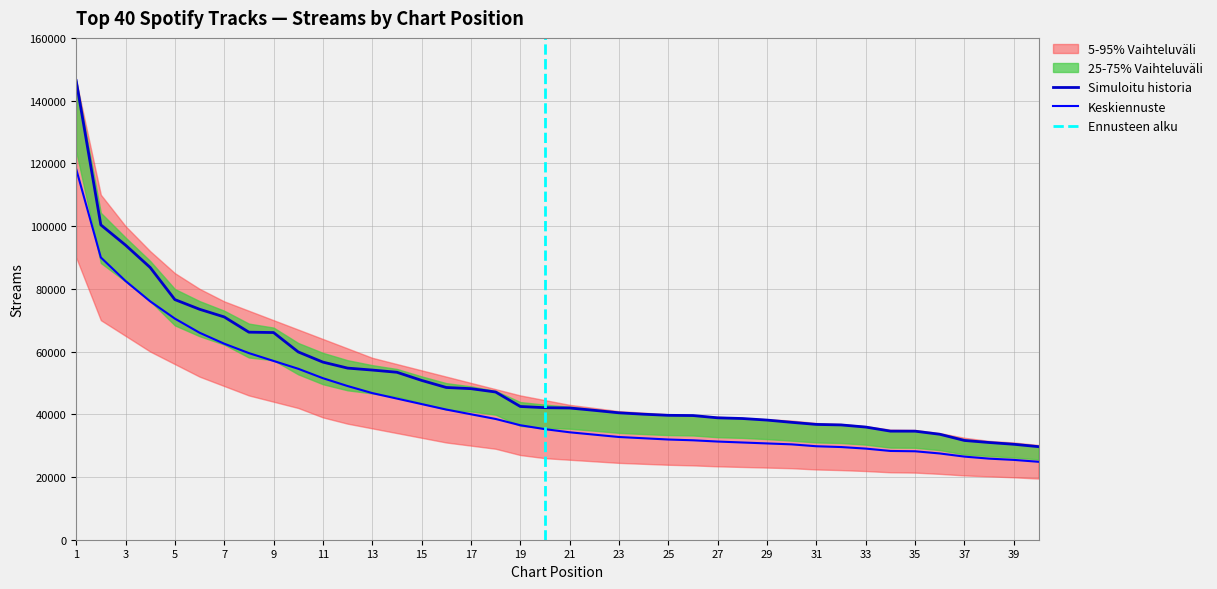

What is the ratio of the value at 18 to the value at 11?

0.8